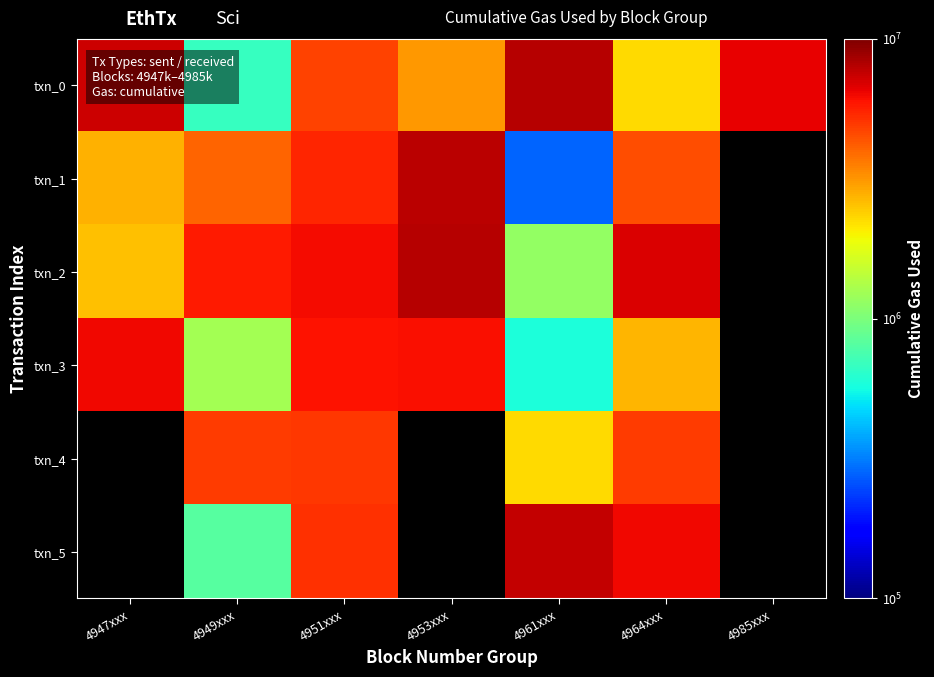

At which label is txn_3 closest to 3484761?

4964xxx